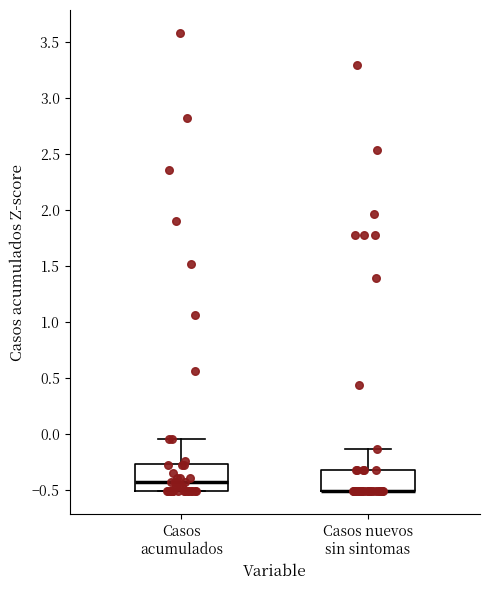

Reading left to right, transcribe this box plot: for each box, give where its median line is, the range the box spans, and where its two whiskers end, as read against the y-axis. The values are not printed on the chart, so give them approximately, as read against the axis.

Casos acumulados: median -0.45, box -0.50 to -0.25, whiskers -0.50 to -0.05
Casos nuevos sin sintomas: median -0.50 (drawn on the box's lower edge), box -0.50 to -0.30, whiskers -0.50 to -0.15